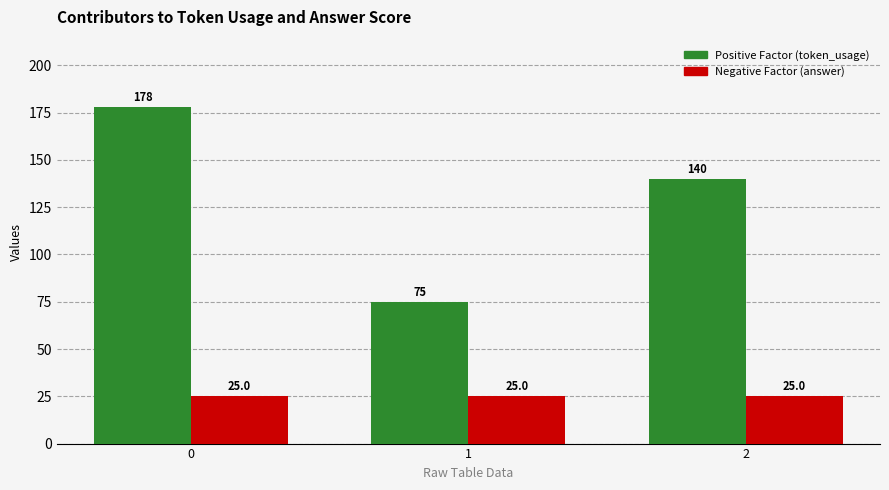

What is the greatest value displayed?

178